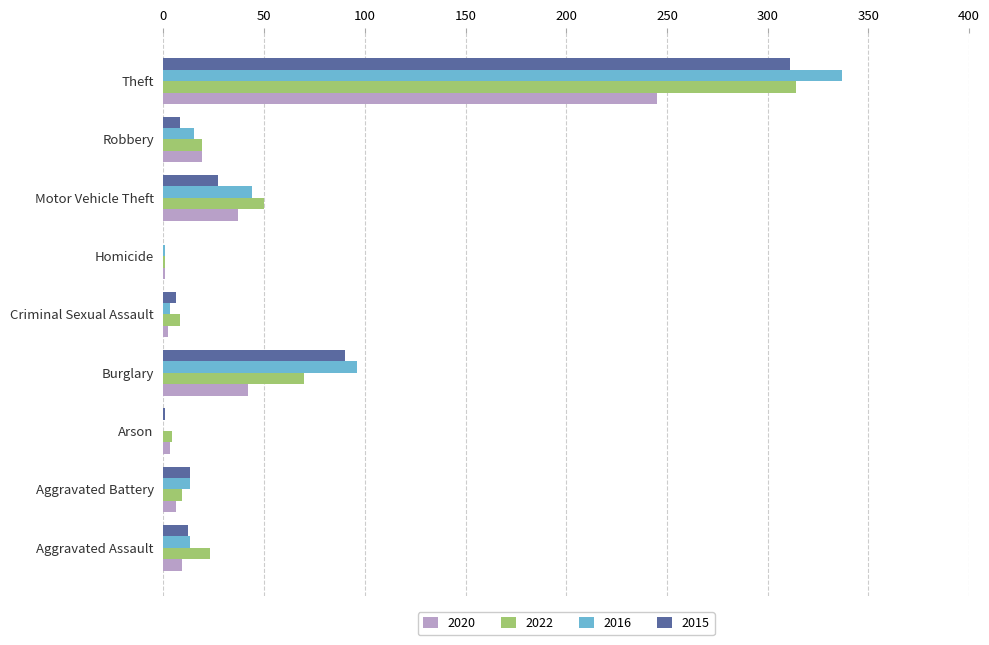

Between Aggravated Battery and Burglary, which series saw the biggest shift?

2016